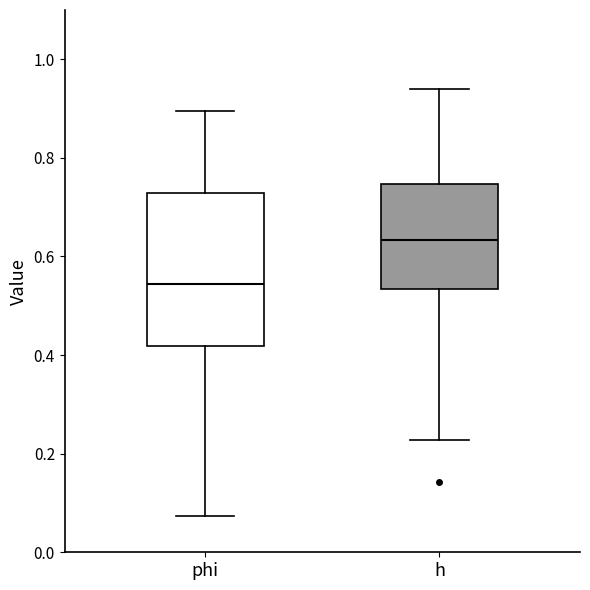

Reading left to right, read every box against the y-axis: the position of its median line, the range the box covers, and the ends of its whiskers. The values are not printed on the chart, so give them approximately, as read against the axis.

phi: median 0.54, box 0.42 to 0.72, whiskers 0.08 to 0.90
h: median 0.64, box 0.54 to 0.74, whiskers 0.22 to 0.94